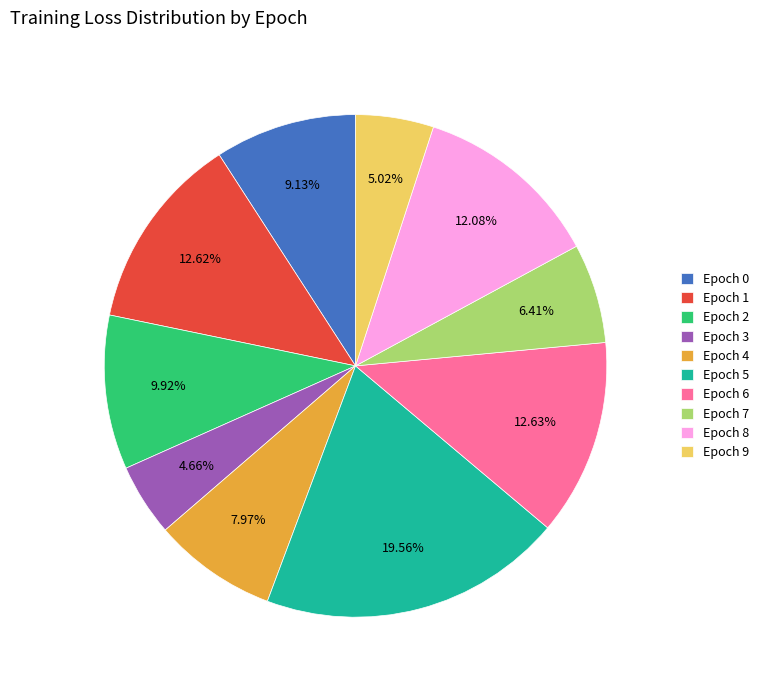

To the nearest percent, what percentage of the pie is Epoch 4?

8%